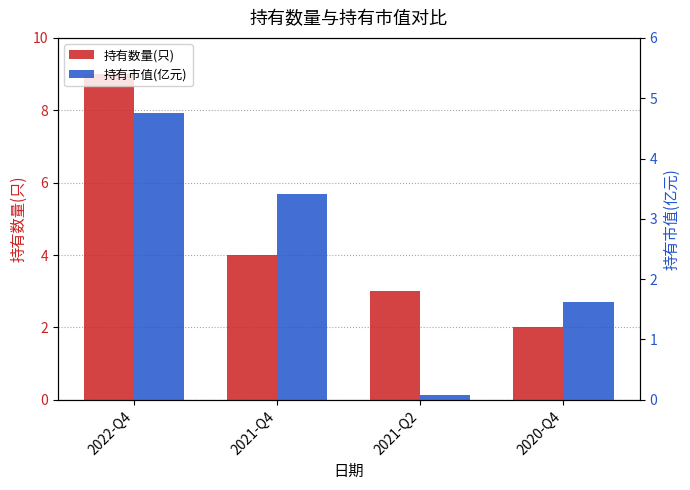

At which label is 持有市值(亿元) closest to 2?

2020-Q4